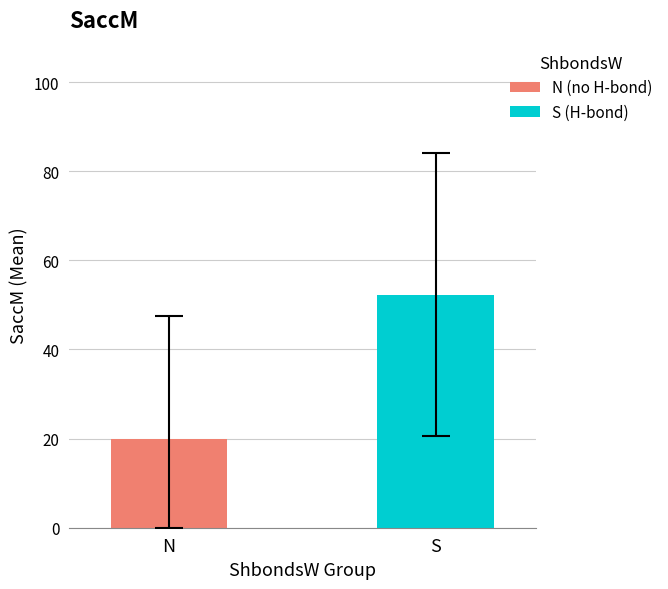

Rank the series by their maximum value, from lowest to highest.

N (no H-bond), S (H-bond)